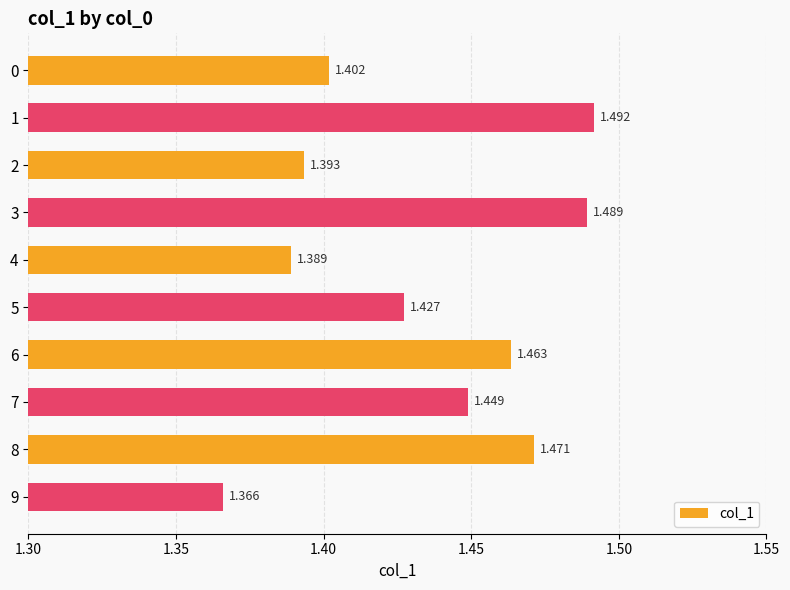

How many bars are there in total?

10